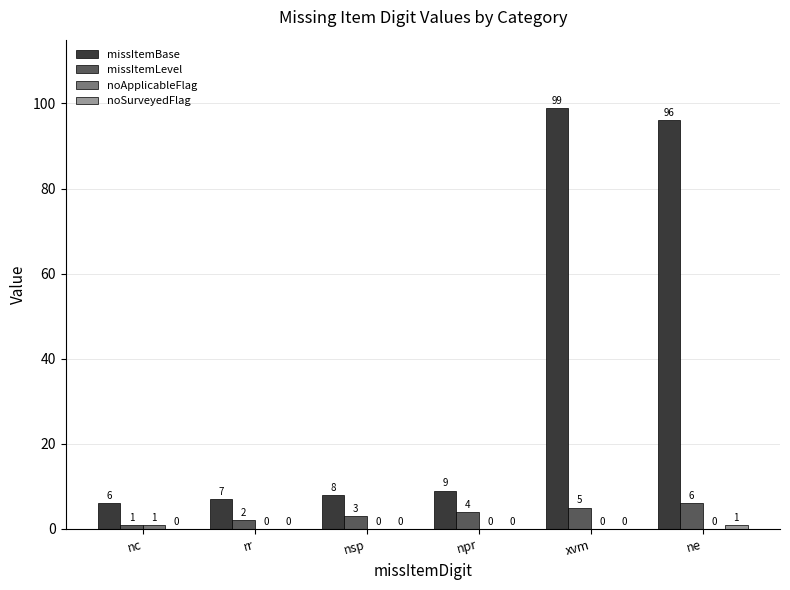

How many missItemLevel values are between 2 and 5?

4